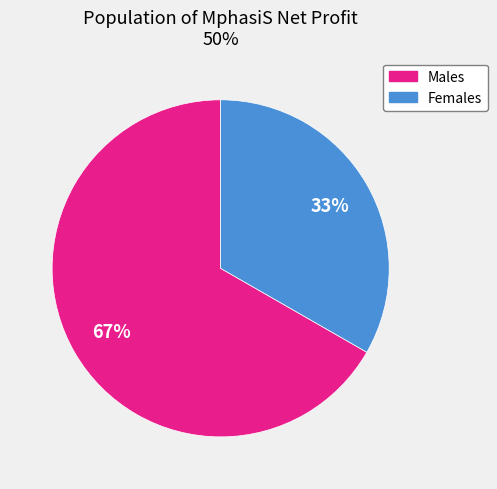

Count the number of slices in the pie.

2